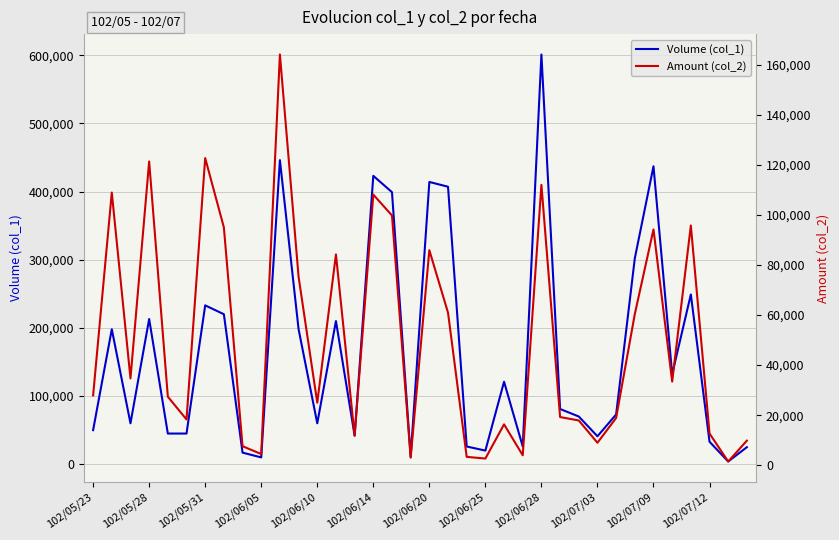

What is the difference between the maximum and minimum values in the Amount (col_2) series?

162510